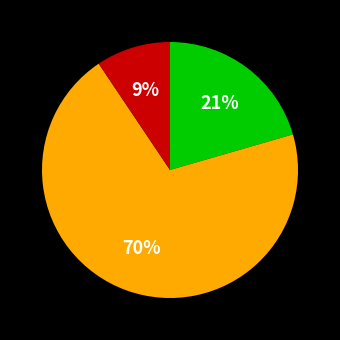

Is there any slice that represents more than half of the pie?

Yes